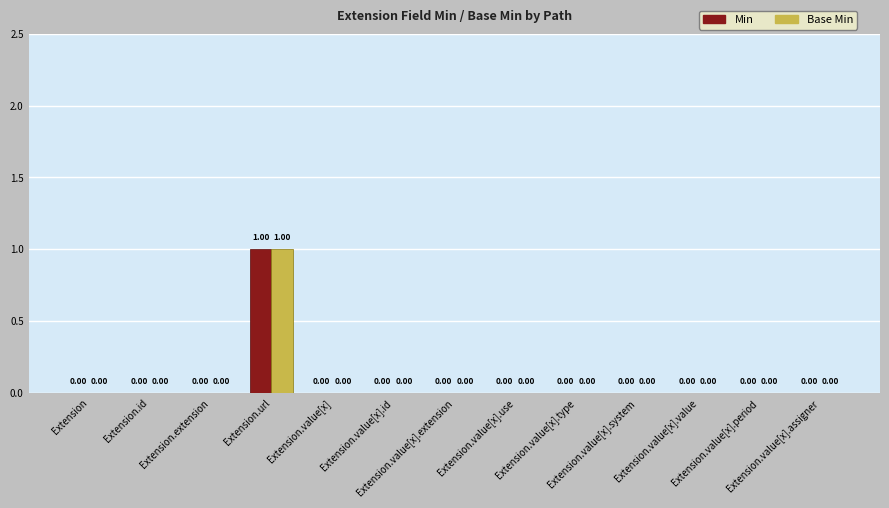

Rank the categories by Base Min value from lowest to highest.

Extension, Extension.id, Extension.extension, Extension.value[x], Extension.value[x].id, Extension.value[x].extension, Extension.value[x].use, Extension.value[x].type, Extension.value[x].system, Extension.value[x].value, Extension.value[x].period, Extension.value[x].assigner, Extension.url